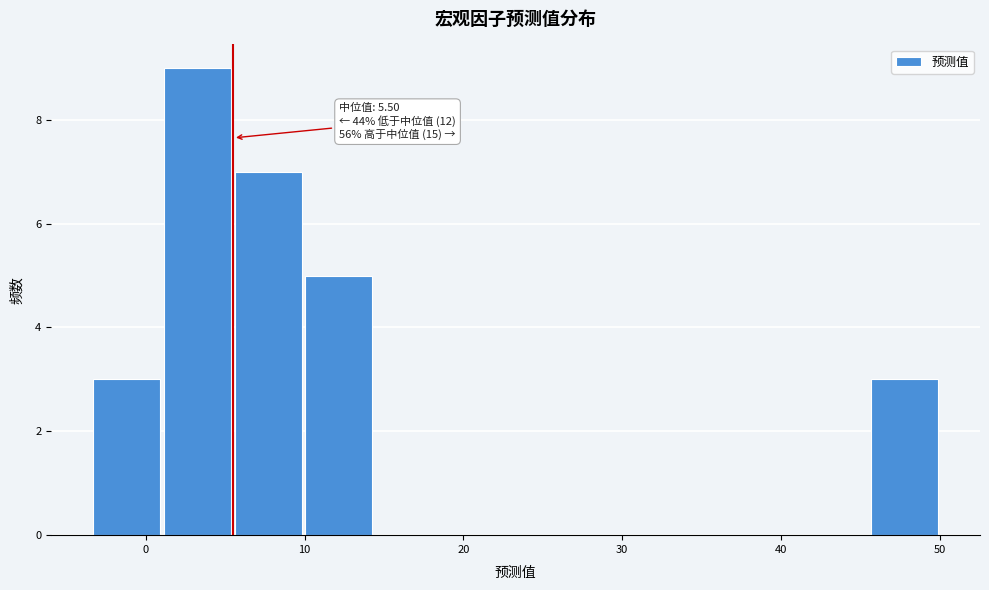

Over which range of the x-axis is the bar tallest?

1 to 5